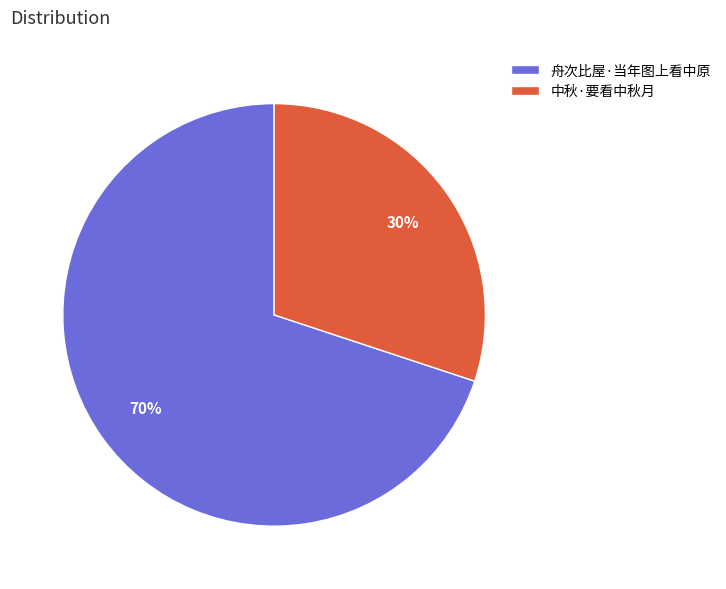

Approximately how many times larger is the value at 中秋·要看中秋月 compared to 舟次比屋·当年图上看中原?

0.4